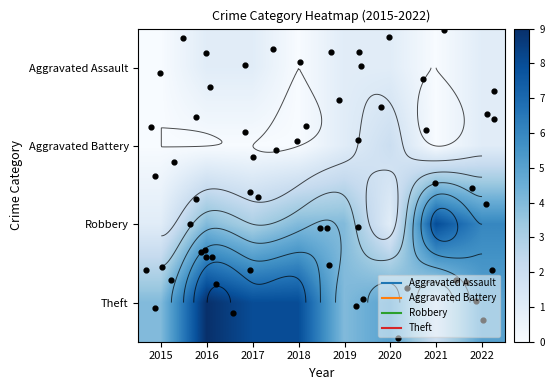

What is the average value of the Robbery series?

4